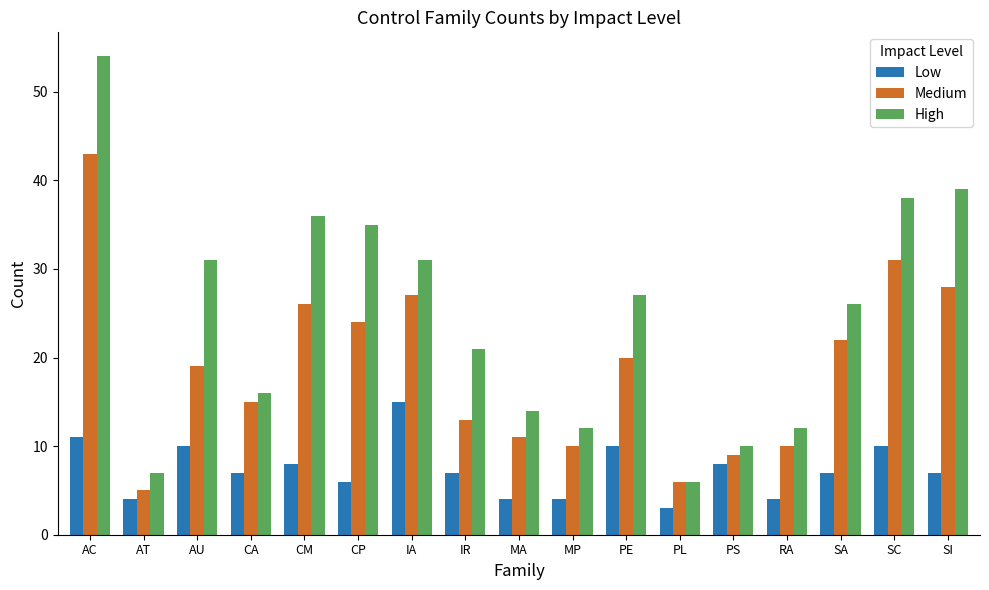

What are all the series names shown in the legend?

Low, Medium, High